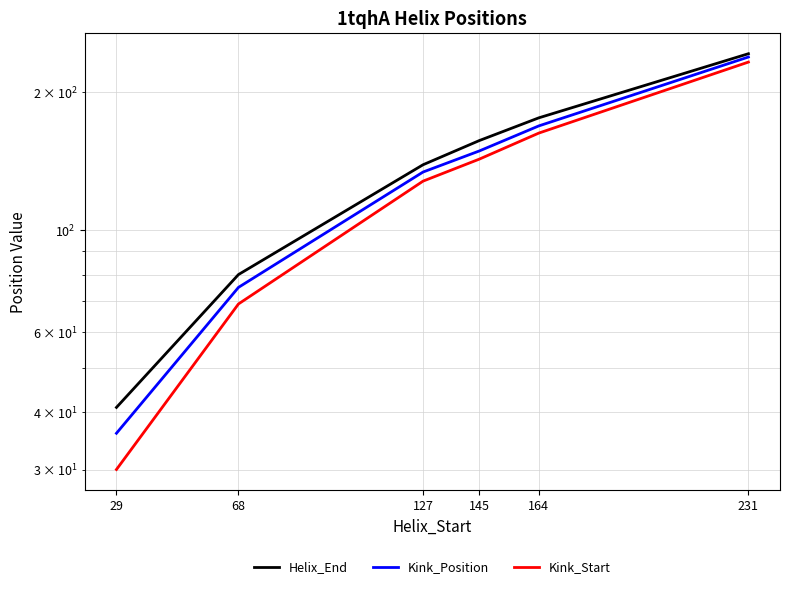

Reading right to left, list all the values displayed in this chart.

Helix_End: 243	176	157	139	80	41
Kink_Position: 239	169	149	134	75	36
Kink_Start: 233	163	143	128	69	30